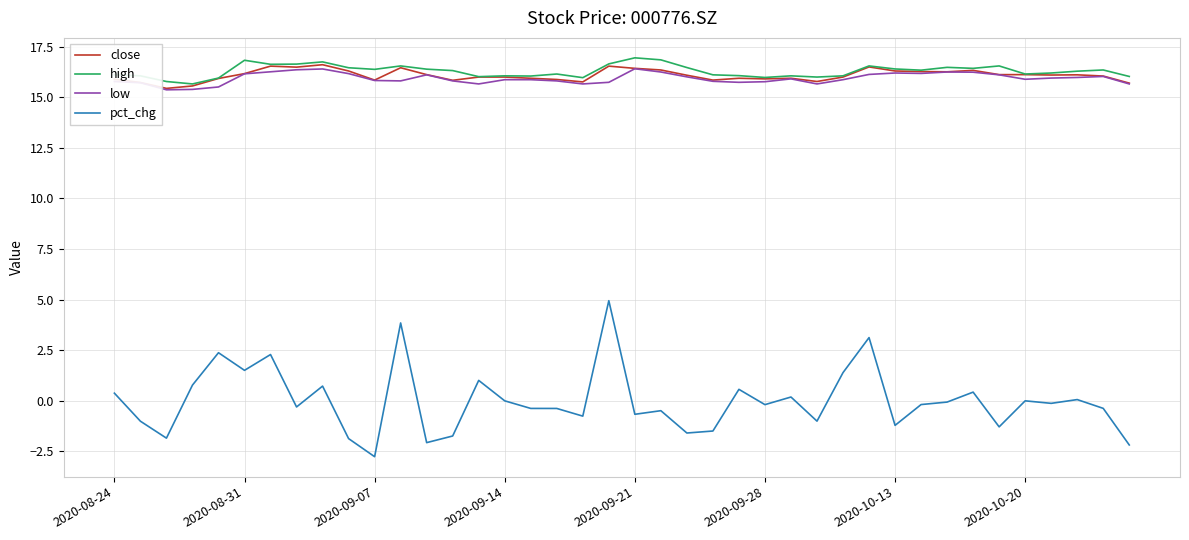

True or false: pct_chg and close cross at least once.

False